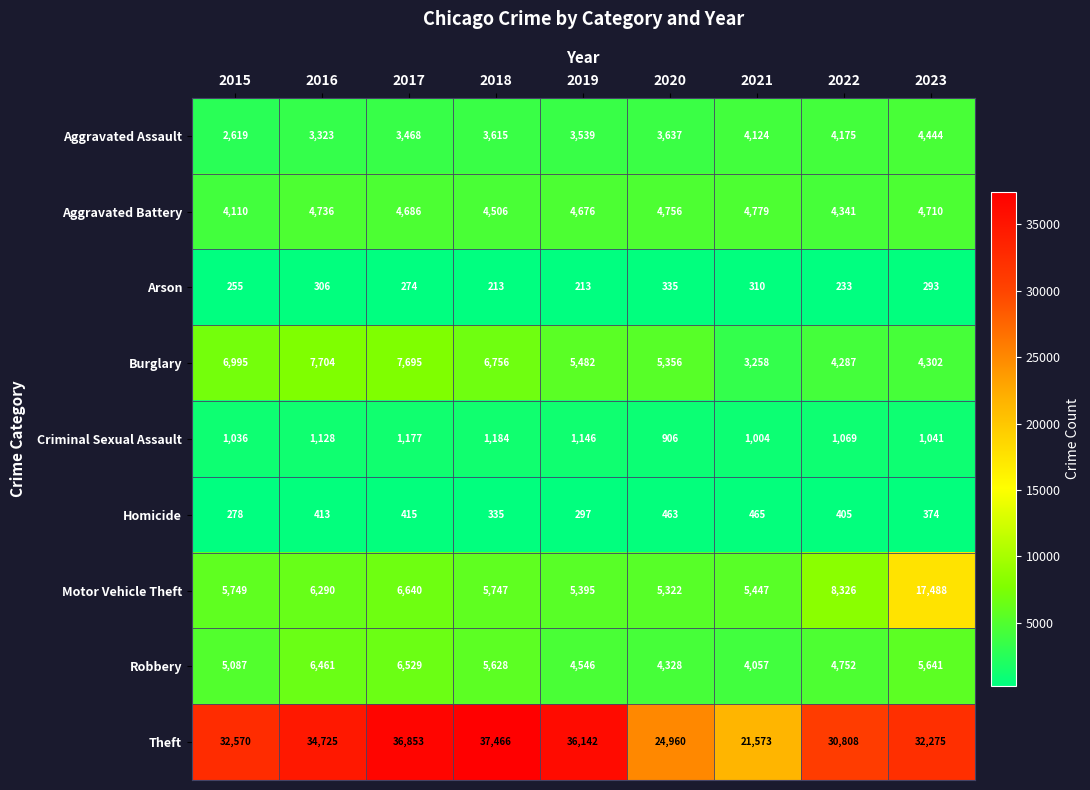

Which category has the lowest value in the Aggravated Battery series?

2015